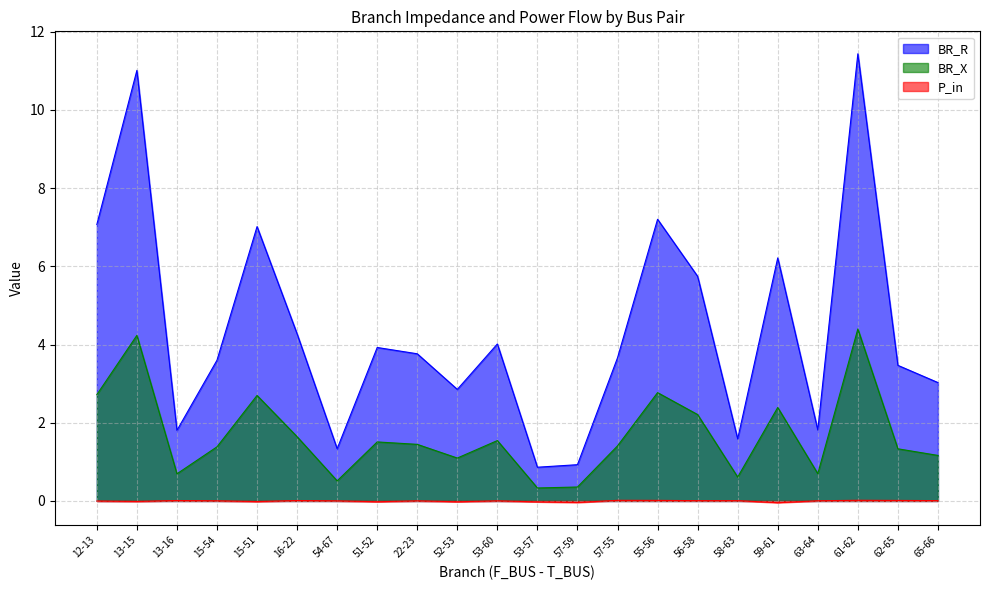

At which category does the chart reach its peak across all series?

61-62